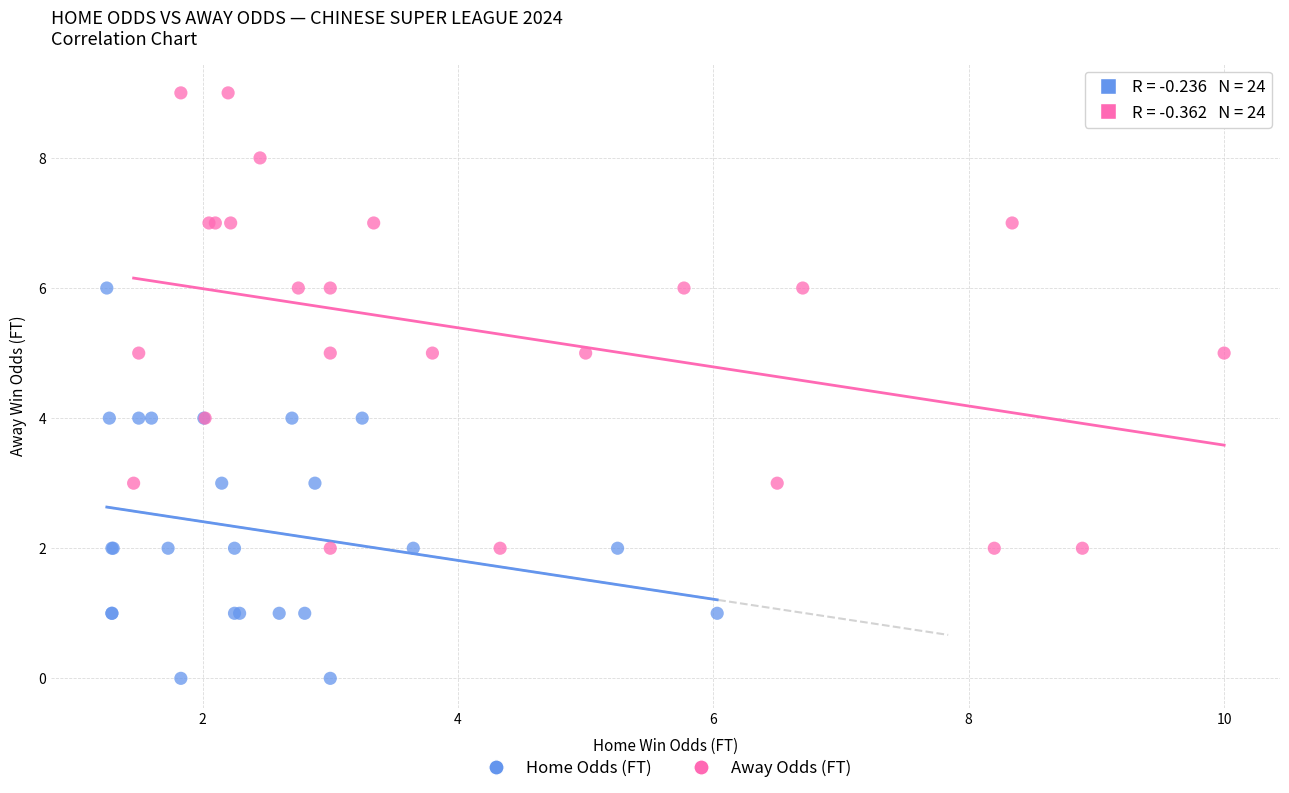

Which series reaches the minimum Y coordinate?

Home Odds (FT)